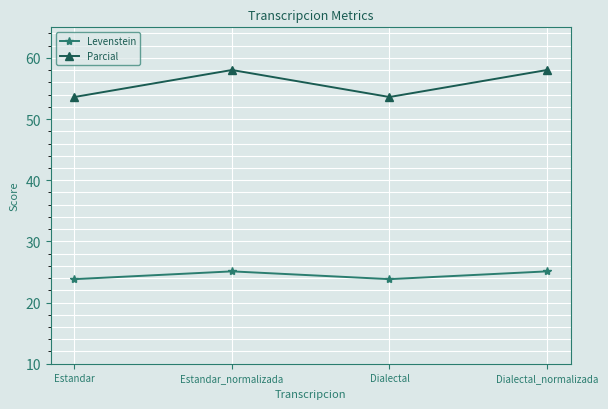

Which series changed the most between Estandar and Dialectal_normalizada?

Parcial